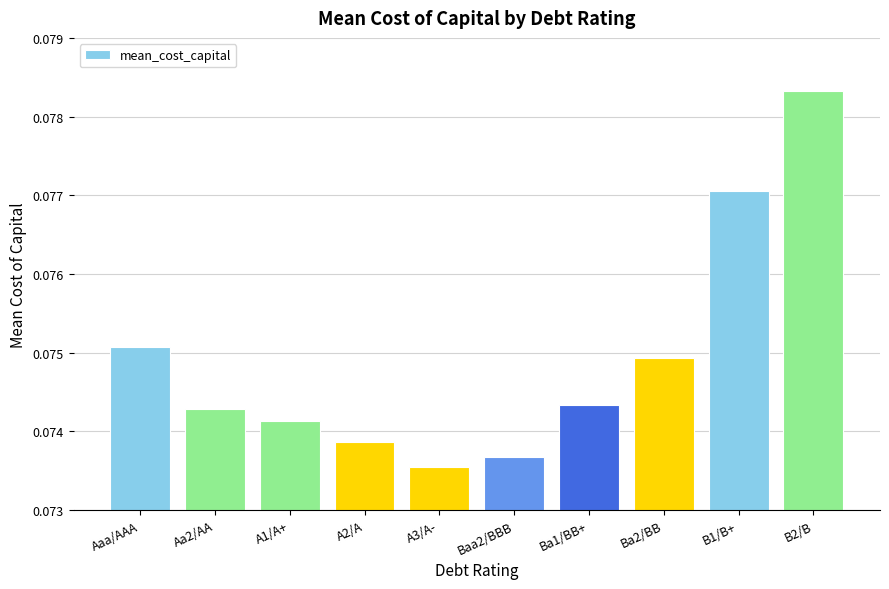

True or false: the data shows 0.0 at A1/A+.

False